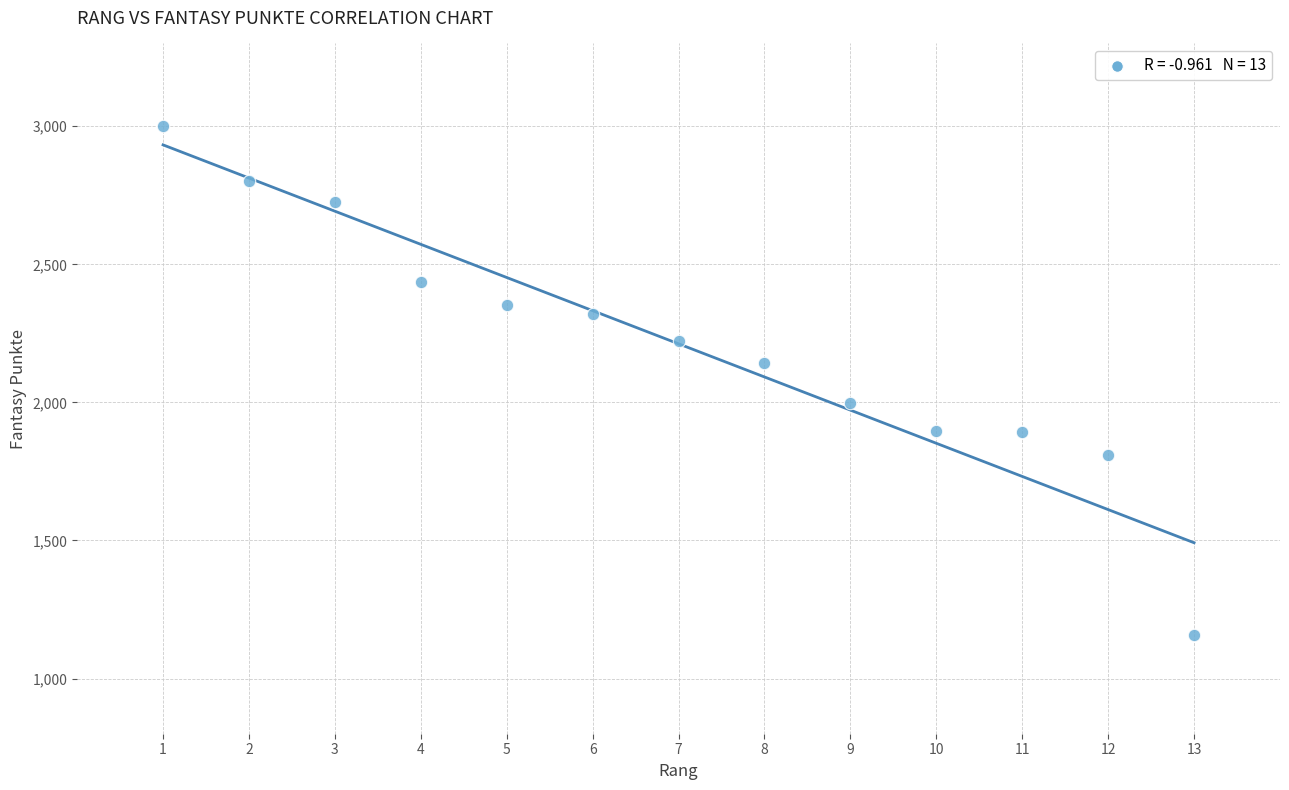

What is the range of X values (max minus min)?

12